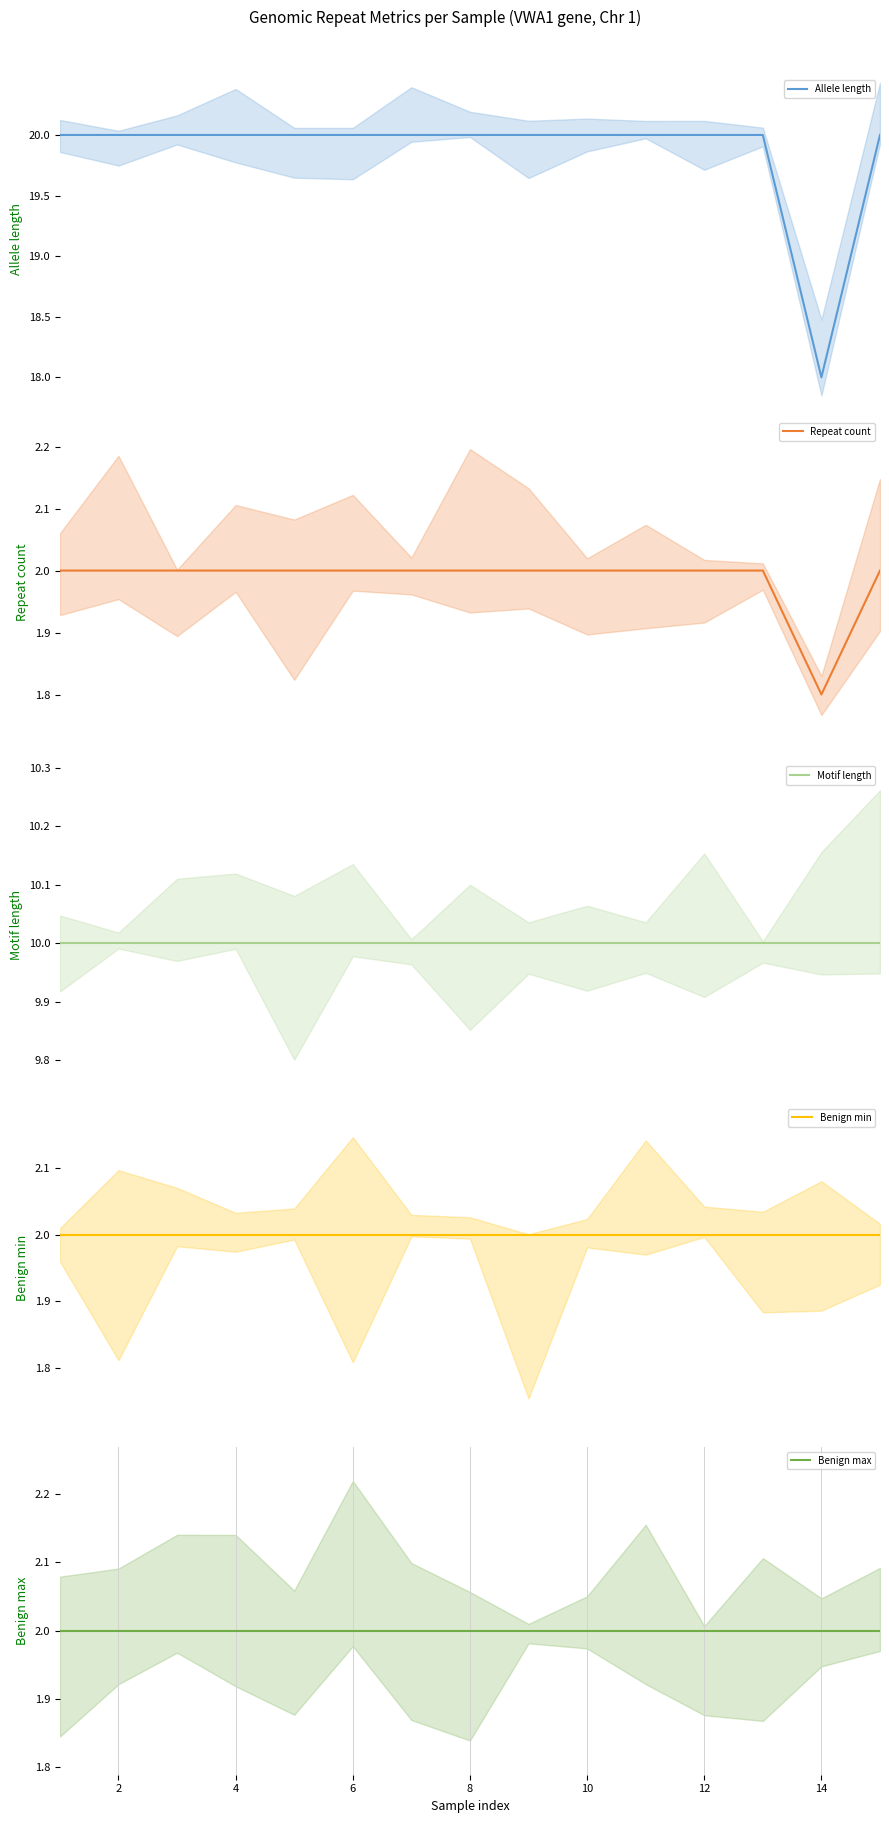

What is the sum of the Motif length values at 8 and 4?

20.0